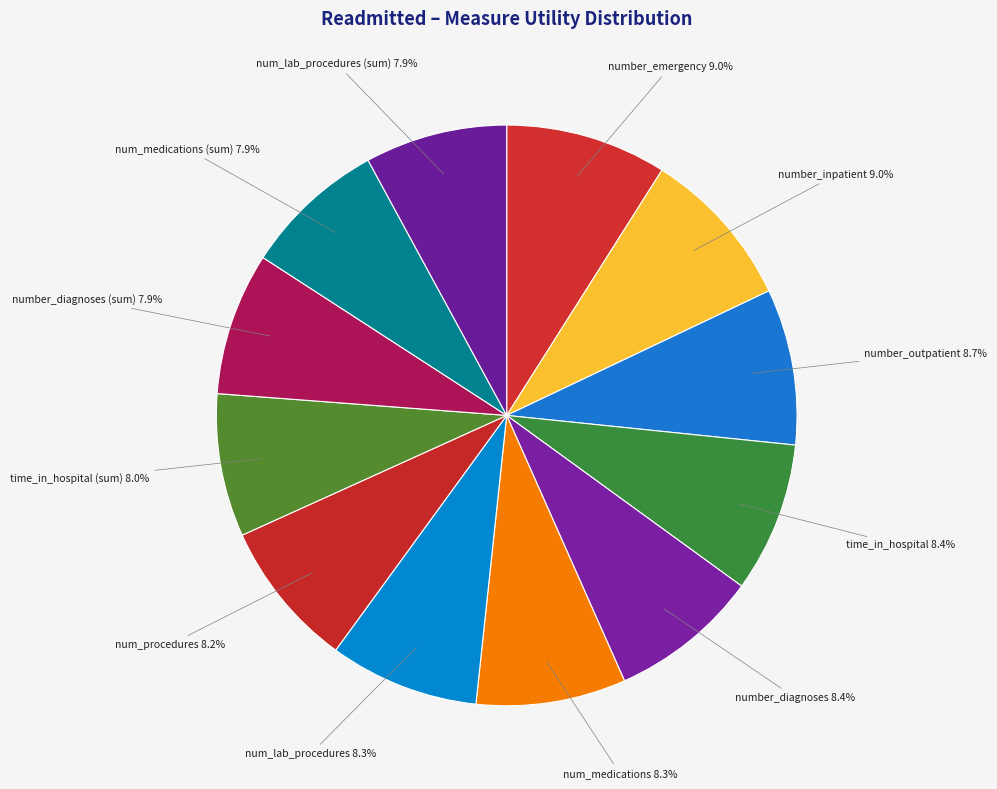

How many segments does this pie chart have?

12